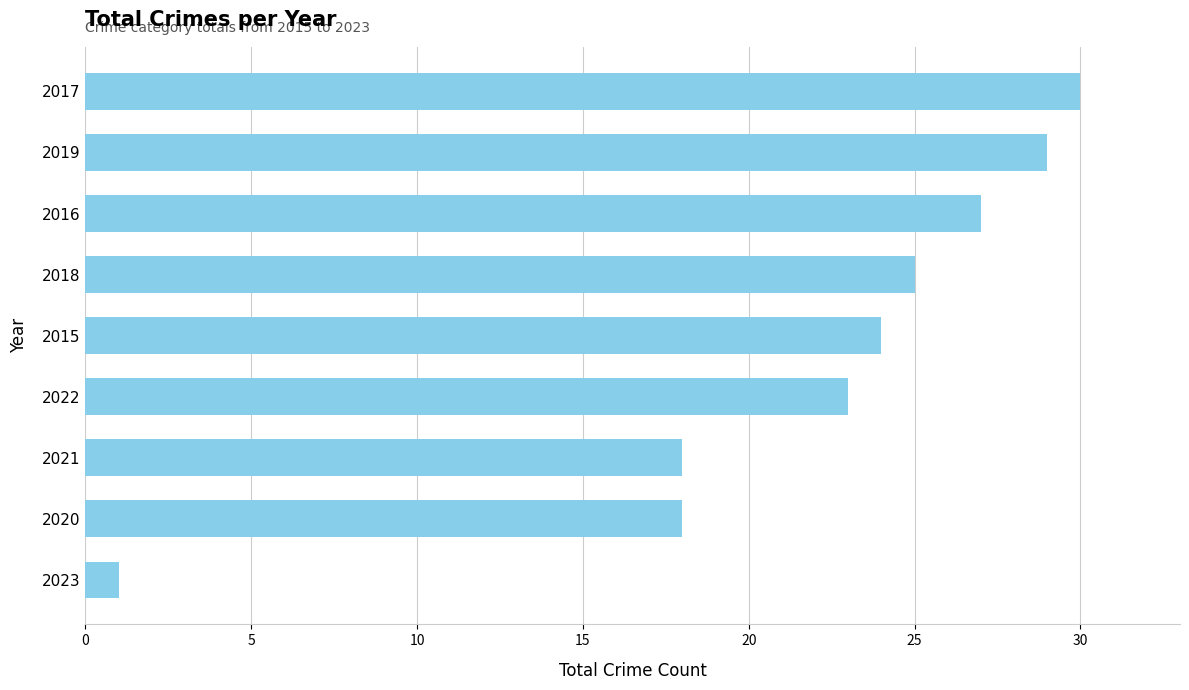

What is the ratio of the value at 2016 to the value at 2018?

1.1